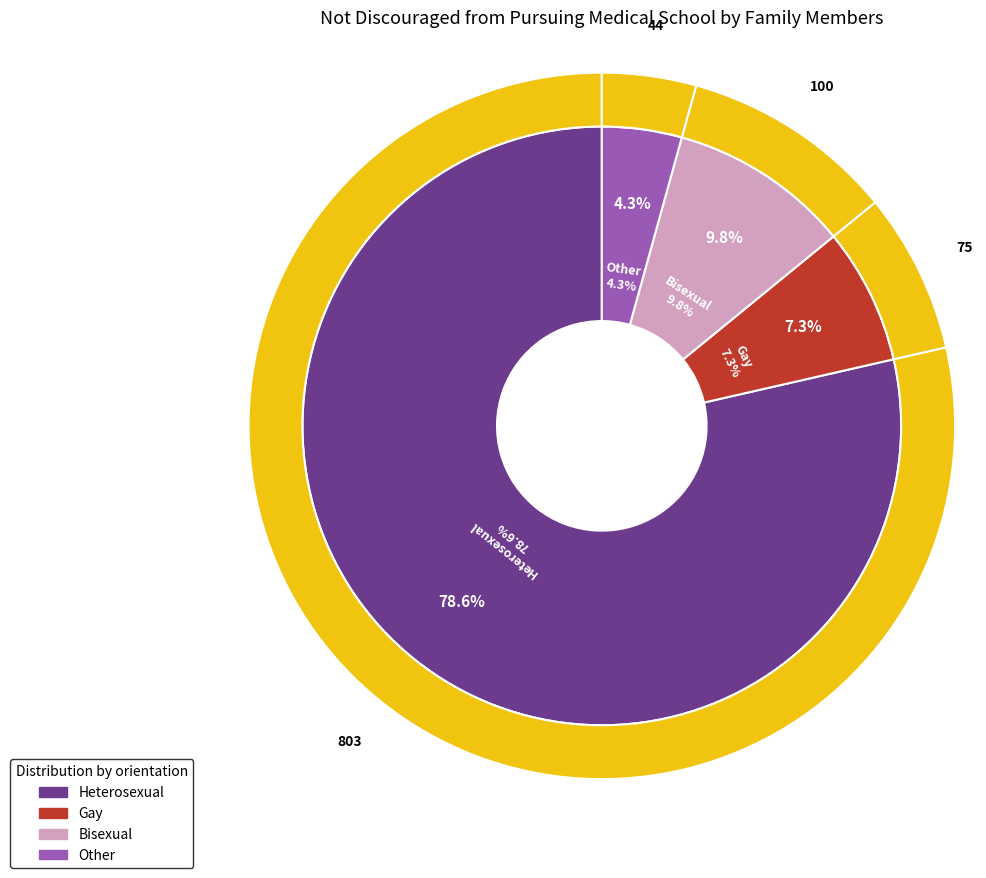

Which has a higher value, Bisexual or Gay?

Bisexual